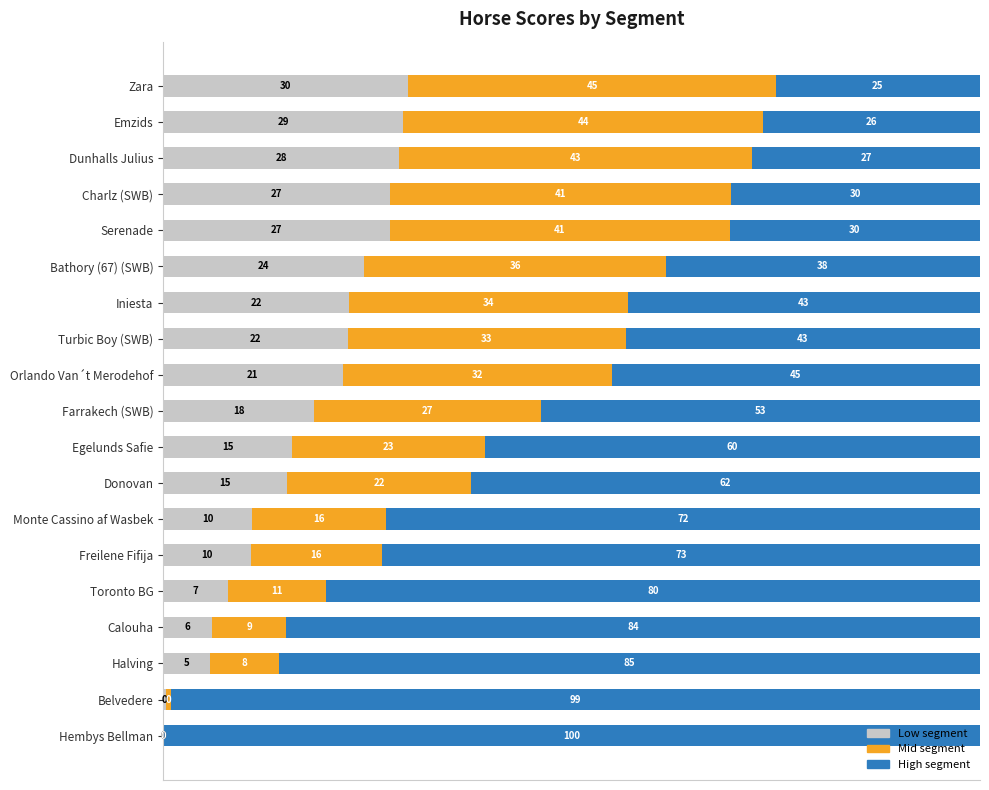

What is the maximum value for Low segment?

30.0